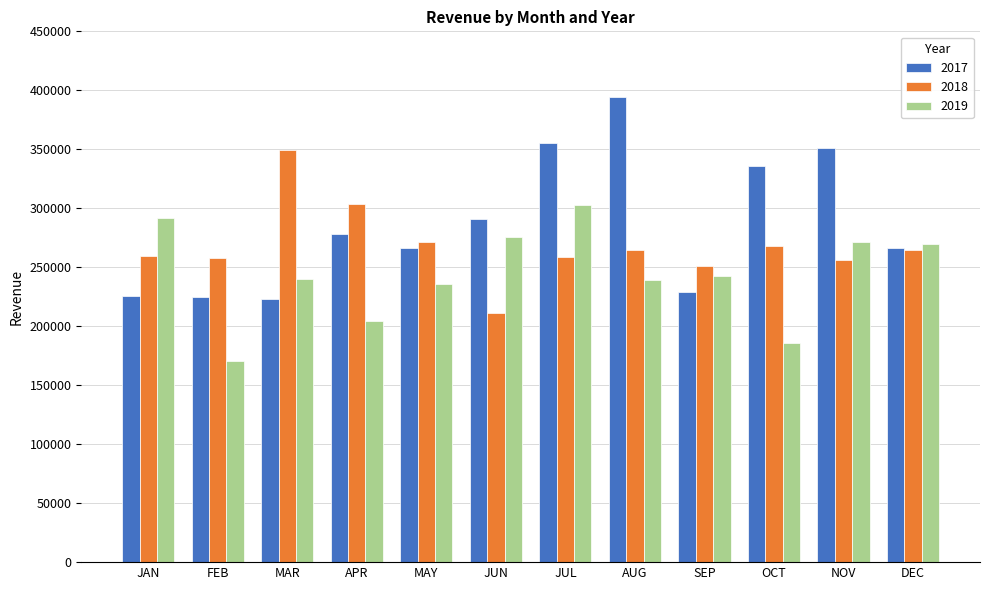

What is the maximum value for 2017?

393933